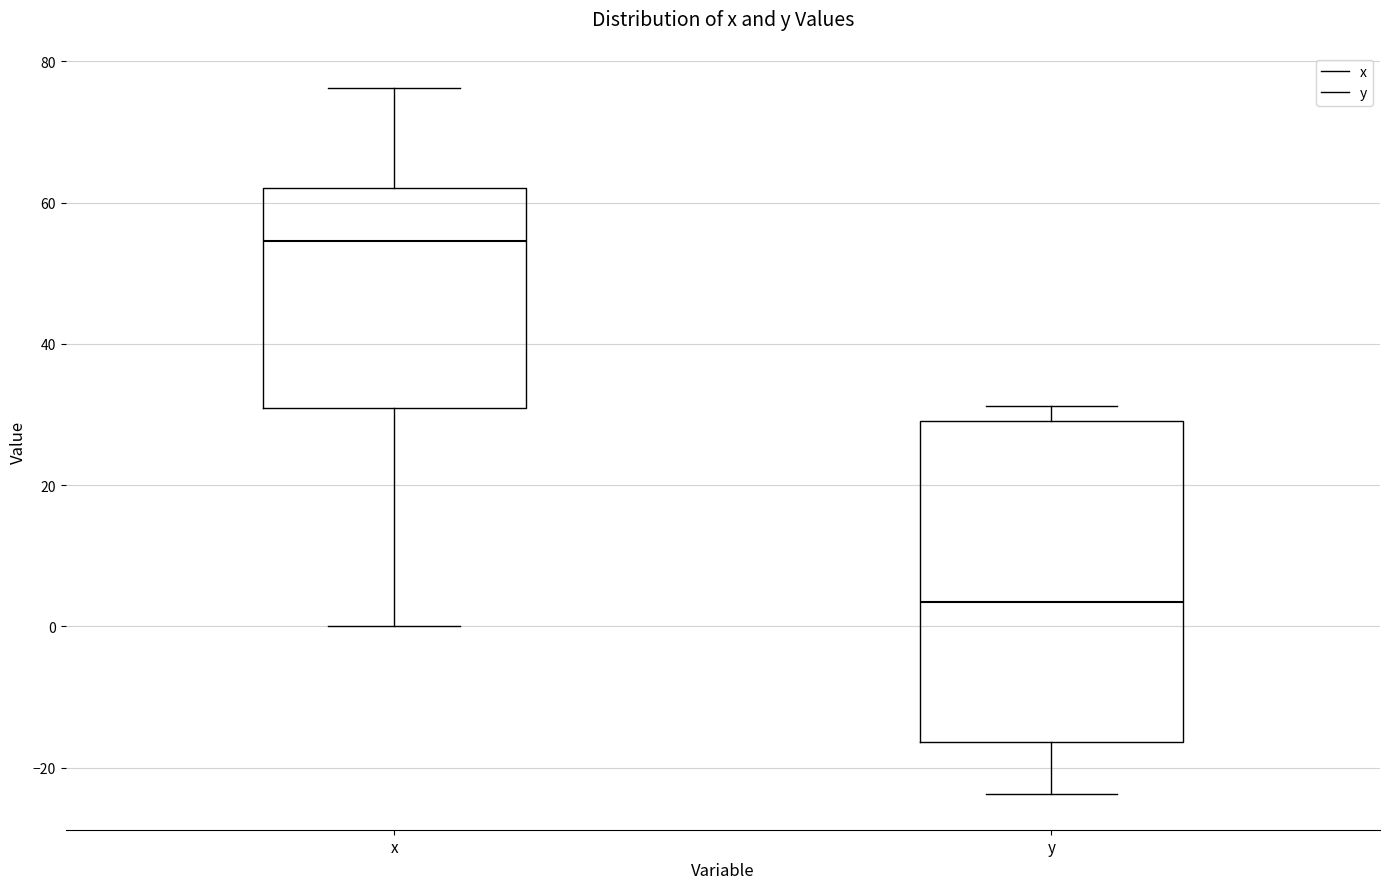

Where is the lower edge of the box for y on the y-axis? The values are not printed on the chart, so give them approximately, as read against the axis.

-16